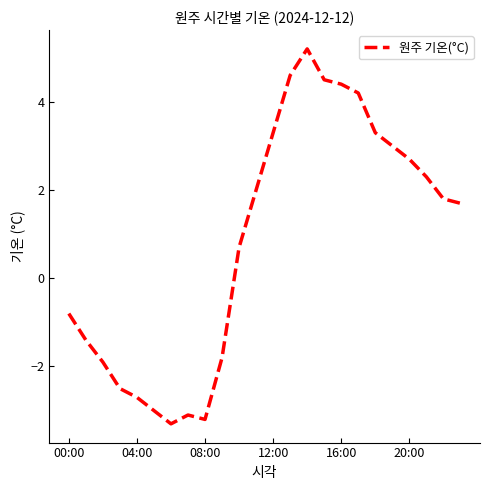

What is the smallest value displayed?

-3.3